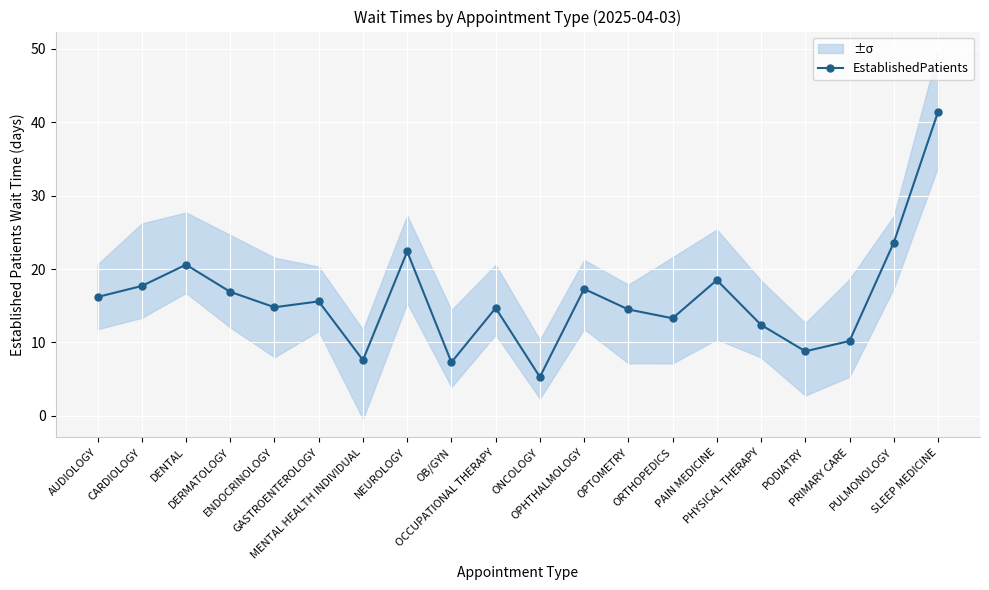

What is the sum of the values at ENDOCRINOLOGY and OPHTHALMOLOGY?

32.1